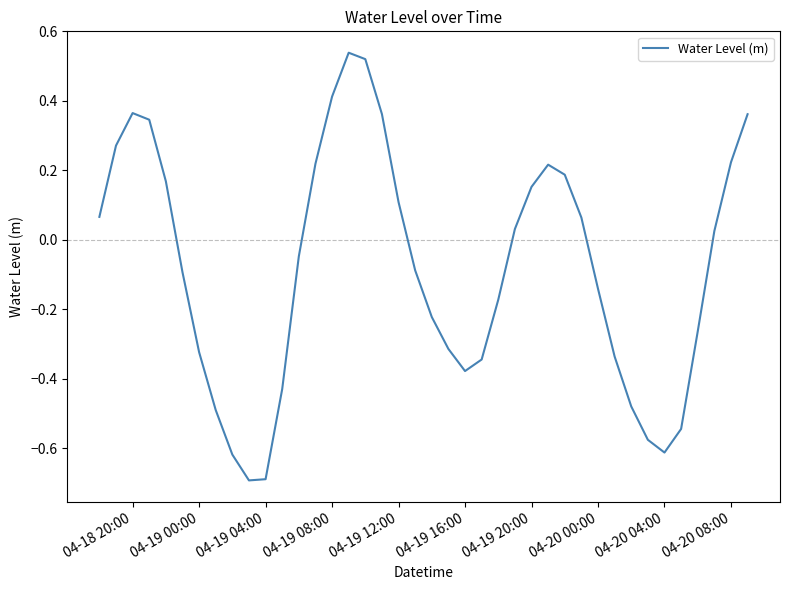

What is the difference between the maximum and minimum values?

1.2